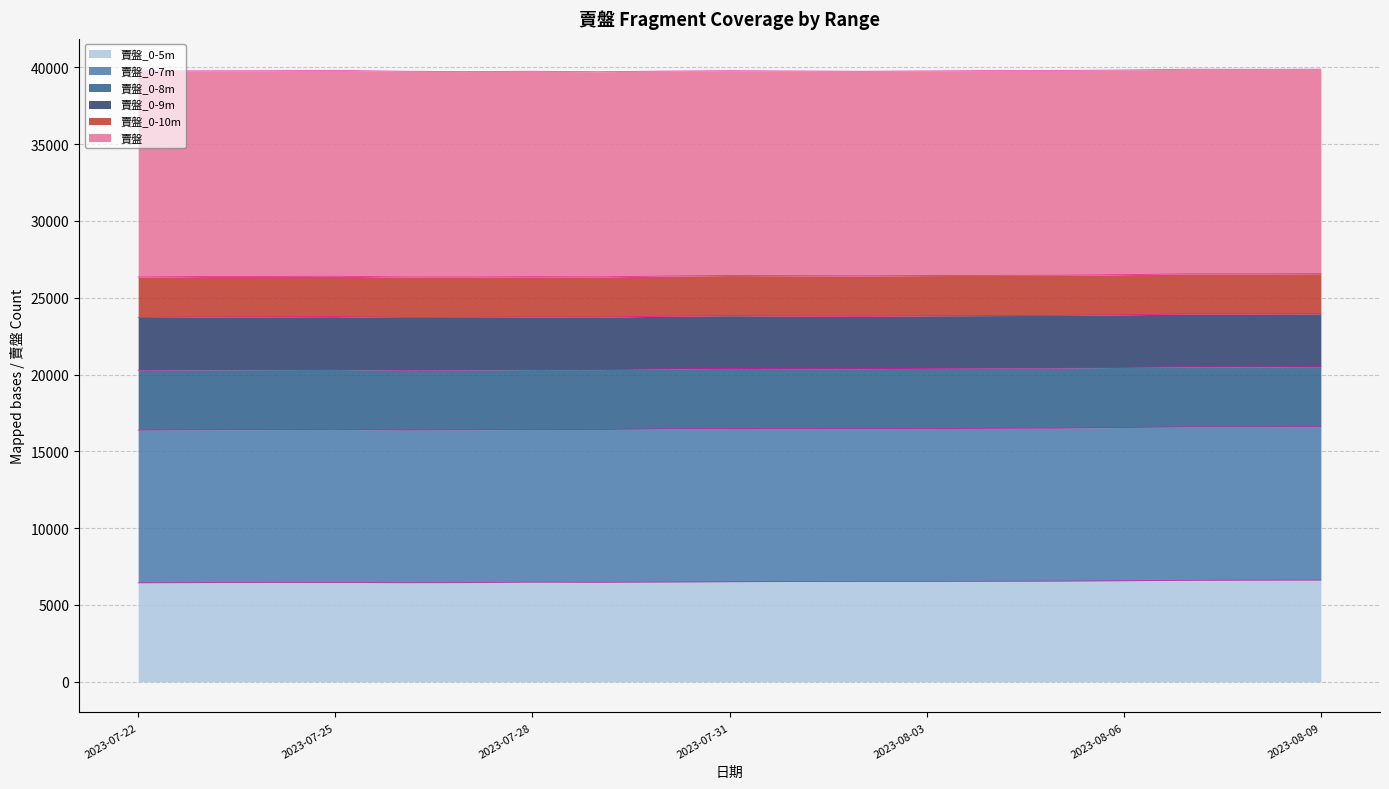

What is the sum of all 賣盤_0-5m values?

123834